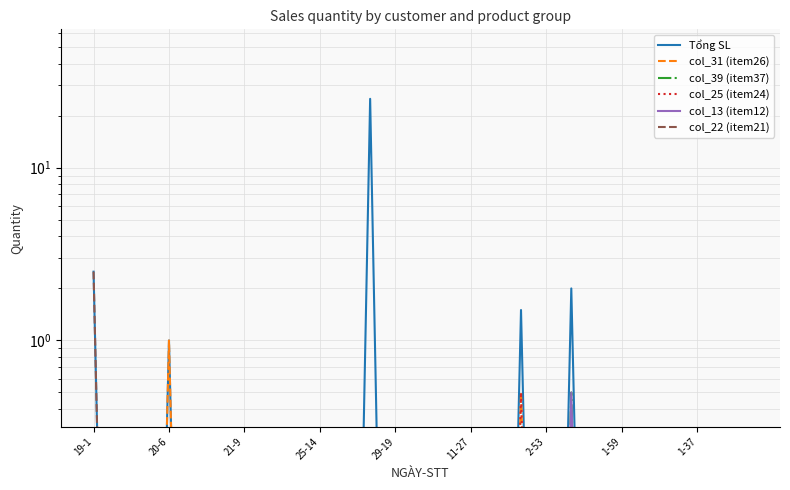

What is the label of the 6th point from the left?

11-27